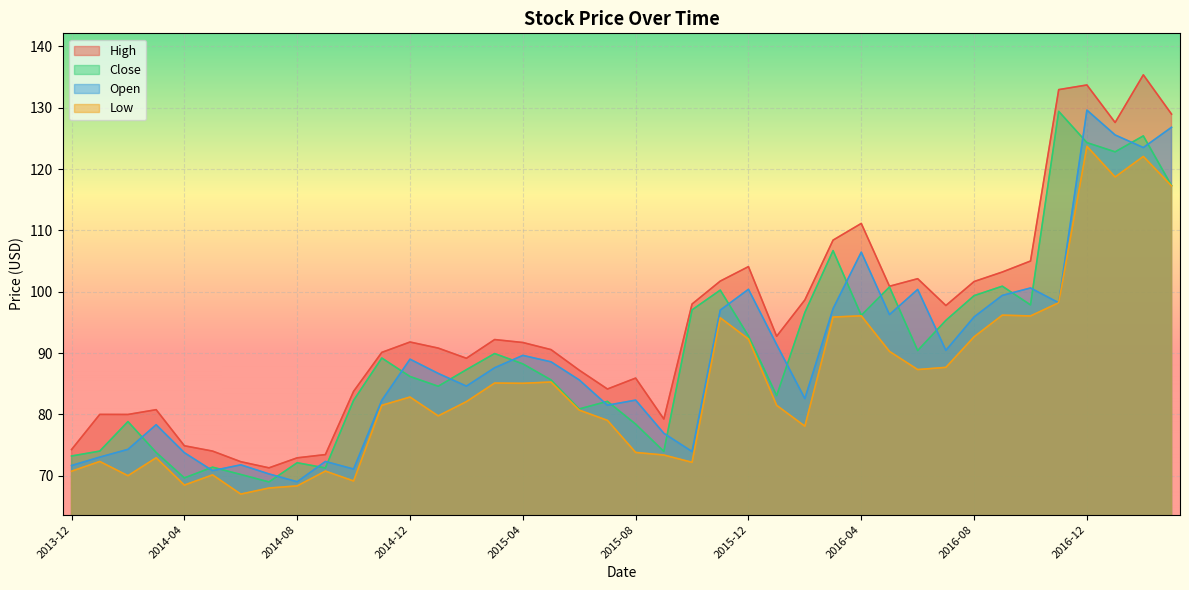

True or false: Close and High intersect in this chart.

False